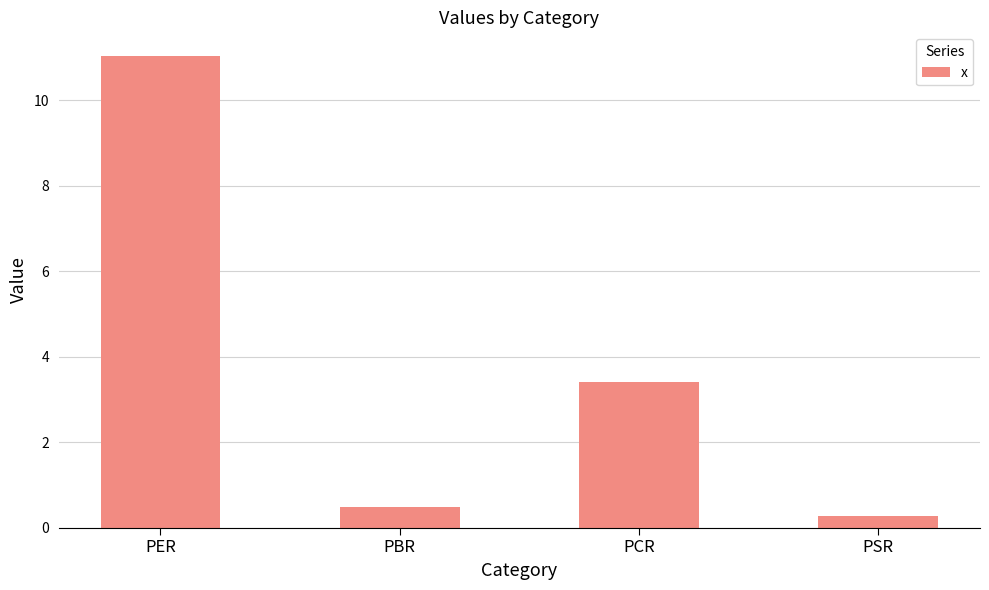

What is the difference between the maximum and minimum values?

10.8